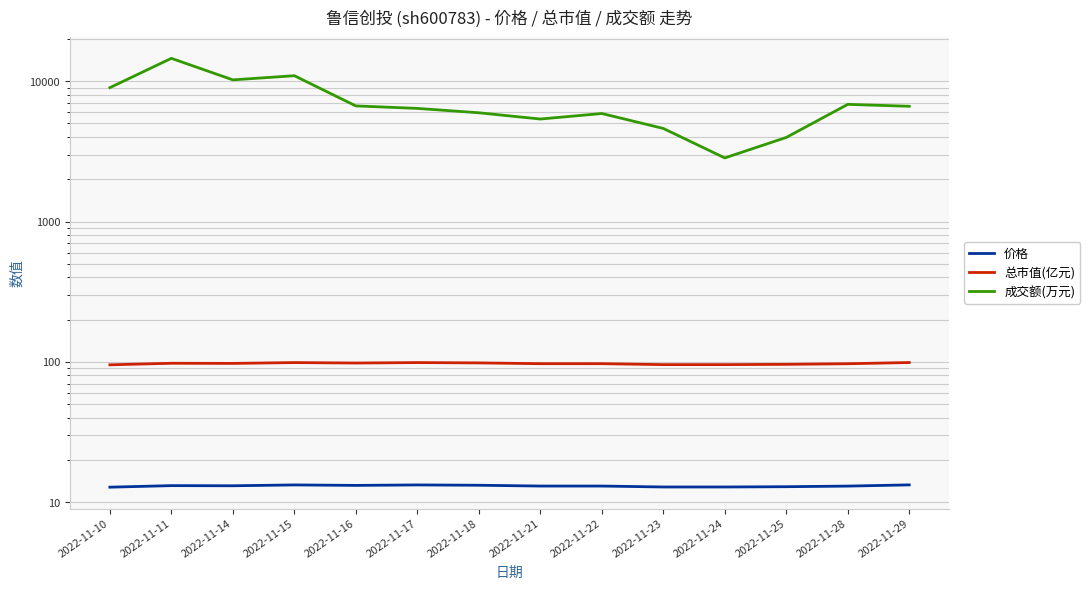

The 成交额(万元) series shows 2807.1 at 2022-11-16. True or false?

False